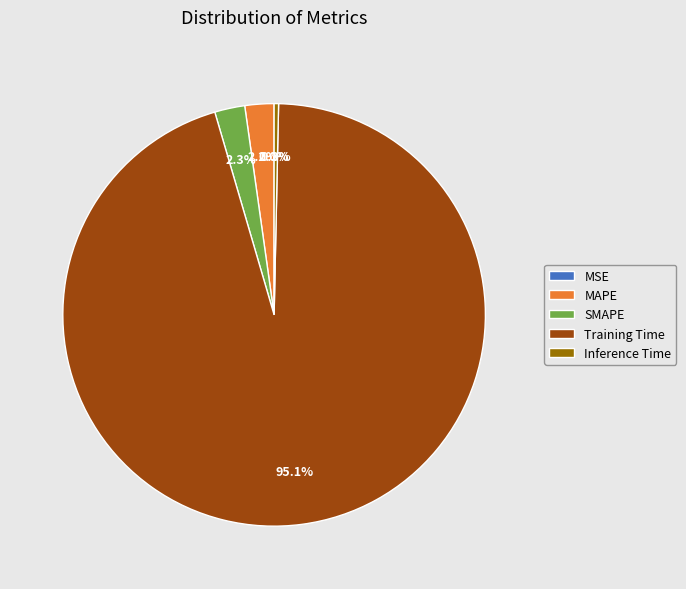

To the nearest percent, what is the difference between the largest and smallest slice percentages?

95%